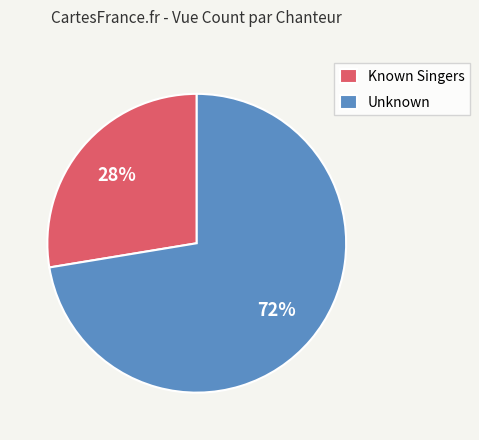

True or false: Known Singers accounts for 28% of the total.

True